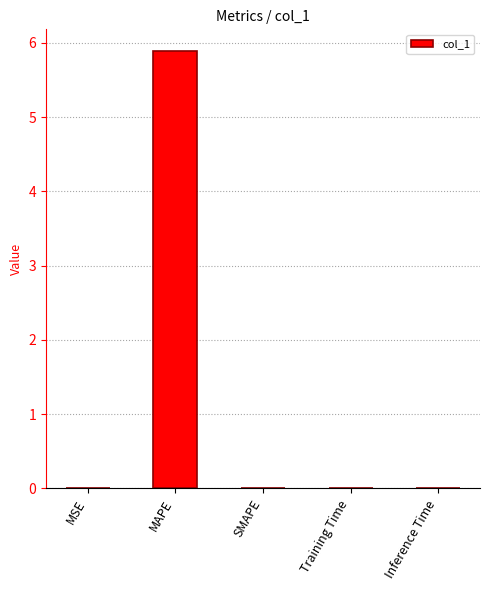

What is the greatest value displayed?

5.9